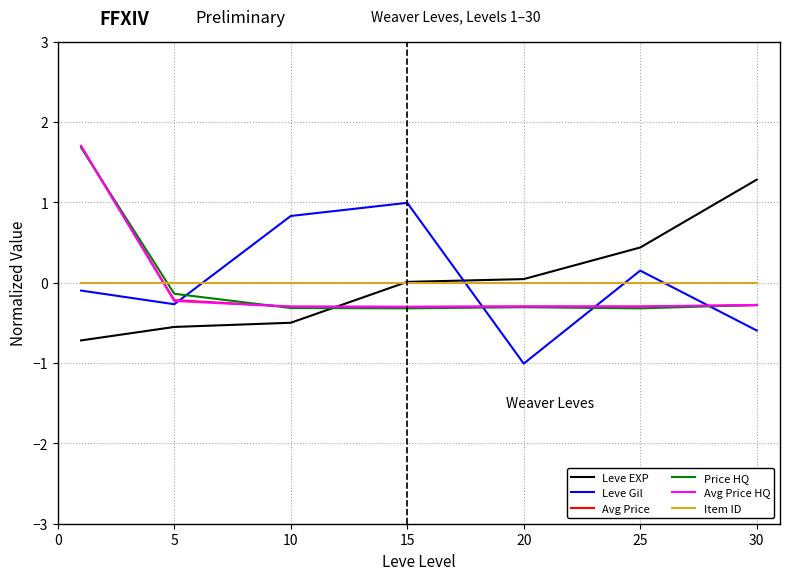

How many series are shown in this chart?

6